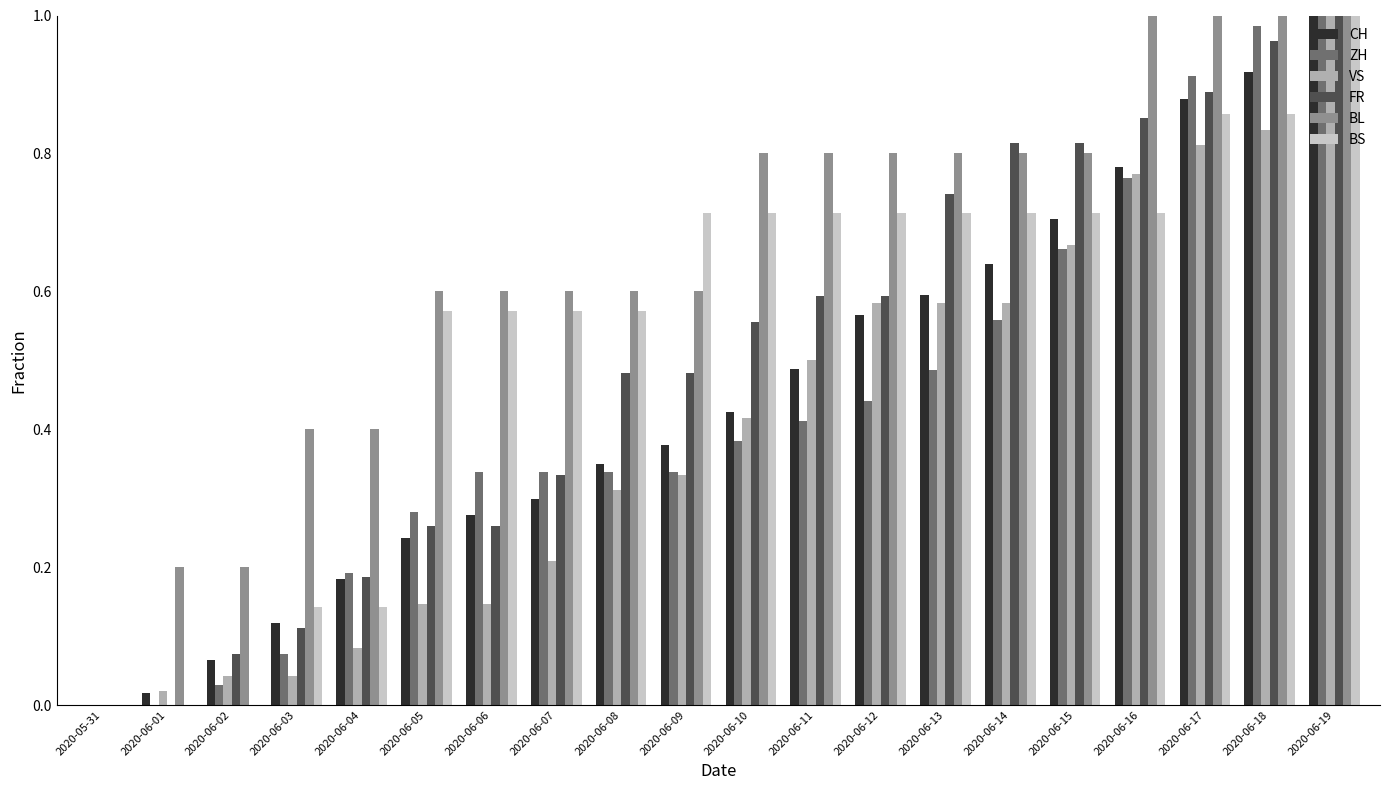

Is it true that CH equals 0.7 at 2020-06-11?

False